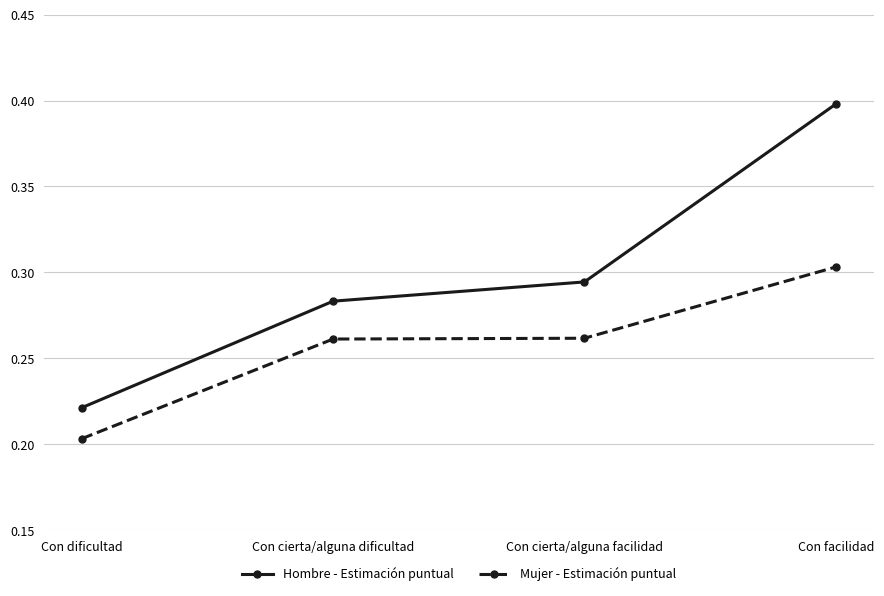

How many distinct data groups are displayed?

2